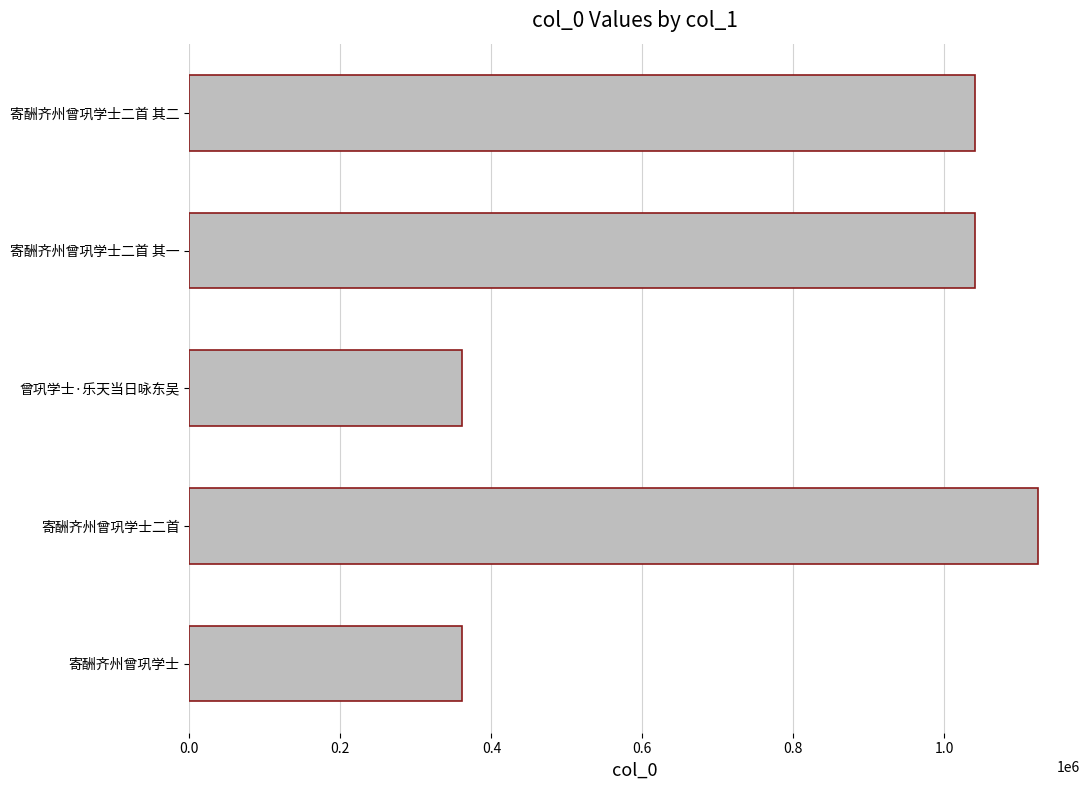

What is the average value?

785320